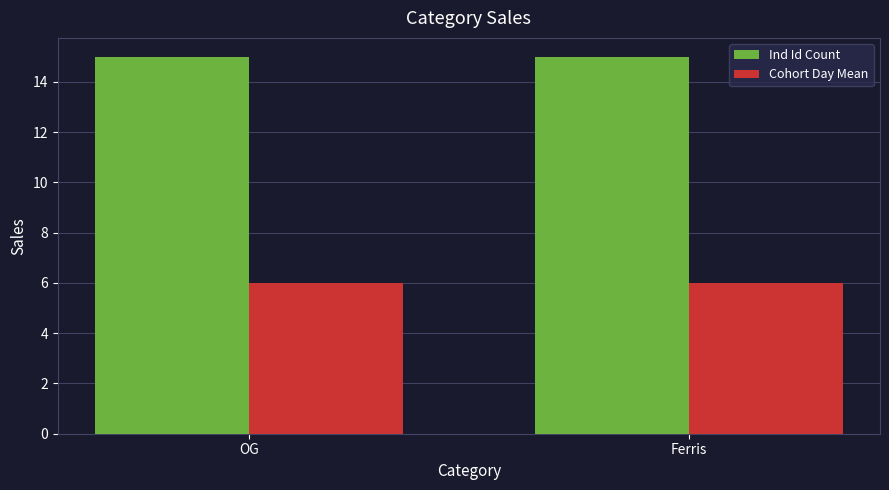

What is the greatest value displayed?

15